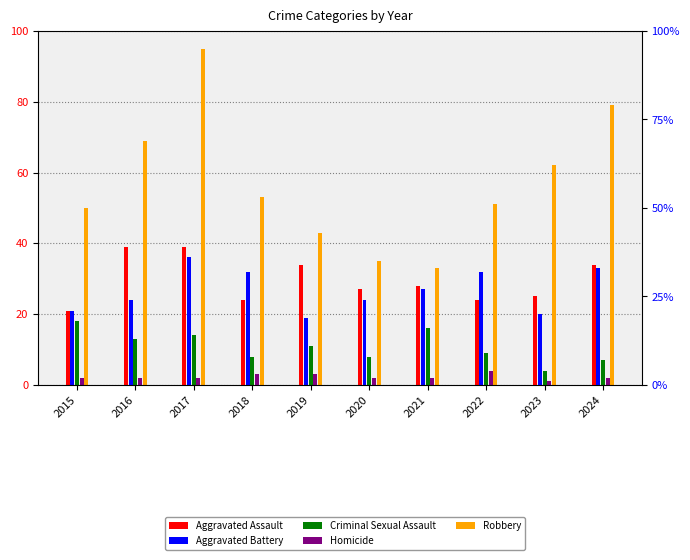

How many Homicide values are between 2 and 3?

8